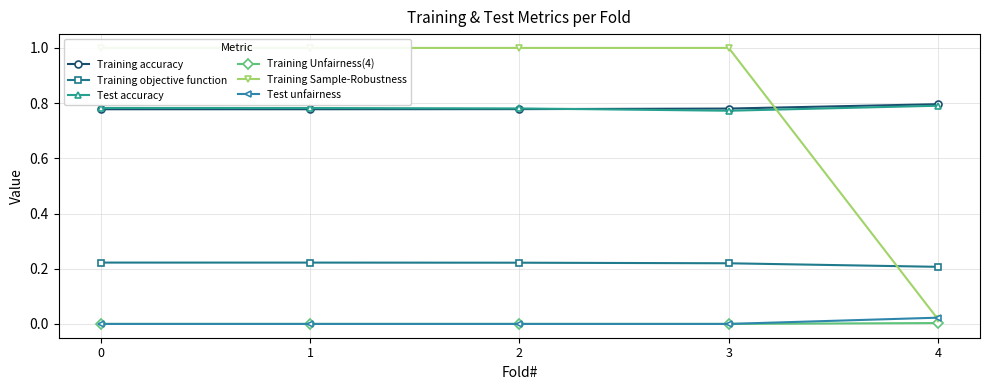

How many lines are shown in the chart?

6